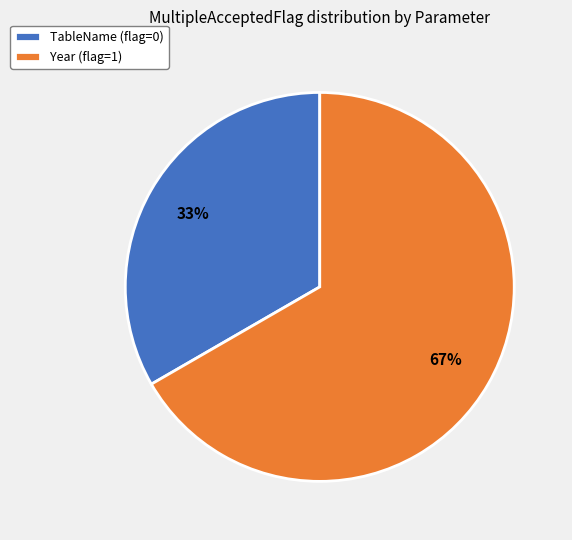

Which slice is the largest?

Year